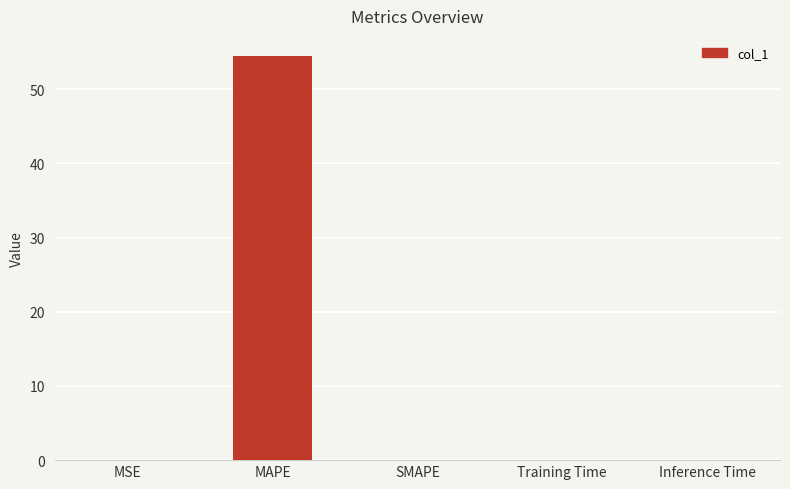

Between SMAPE and MAPE, which is larger?

MAPE